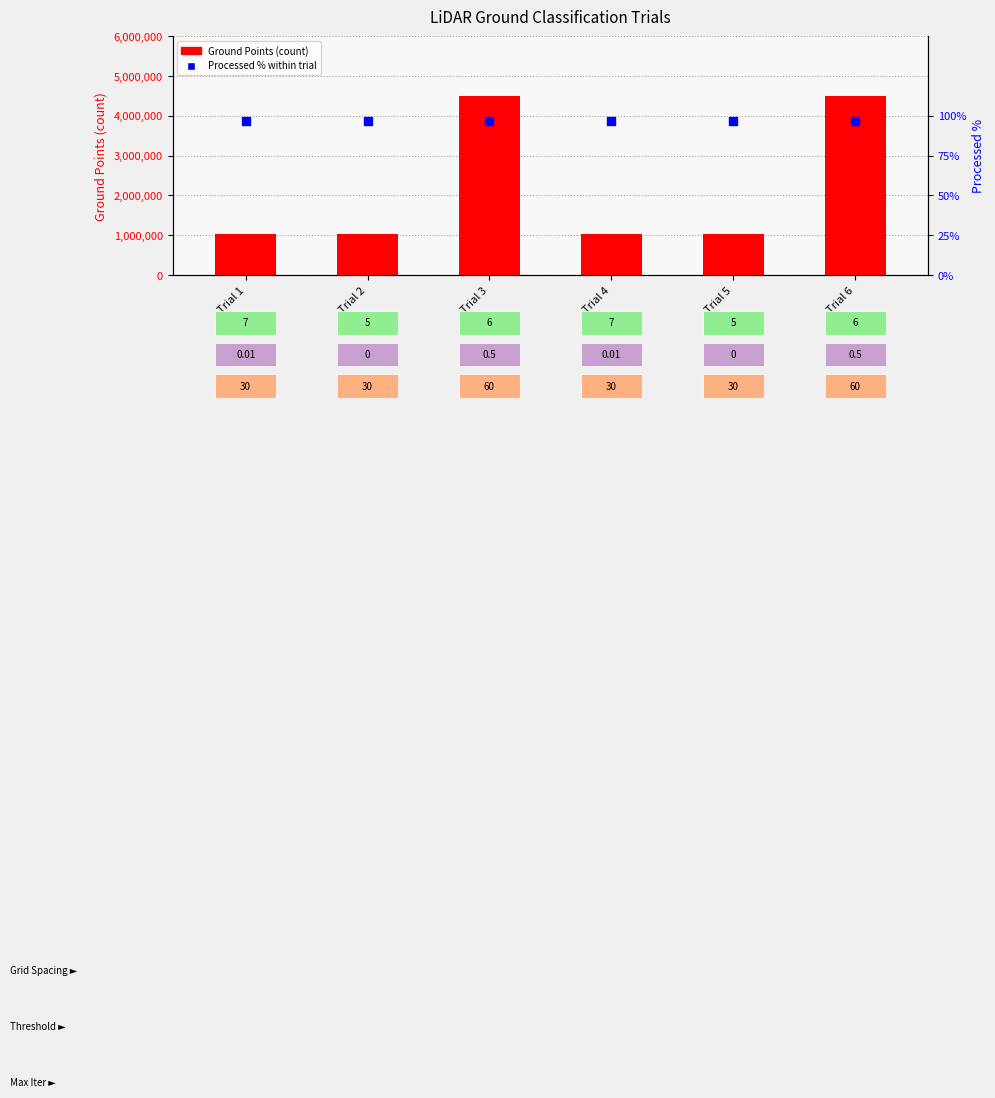

What are all the series names shown in the legend?

Ground Points, Processed %